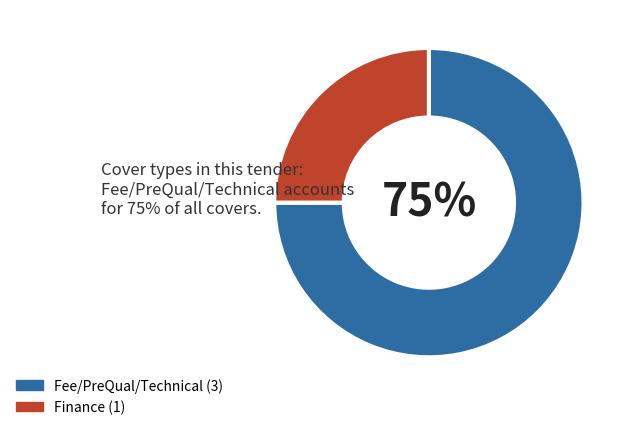

To the nearest percent, what is the difference between the largest and smallest slice percentages?

50%